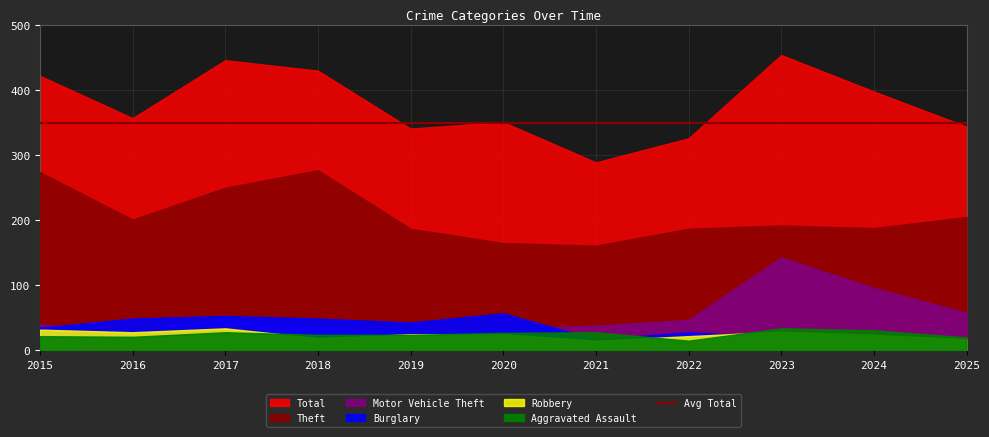

True or false: Robbery and Aggravated Assault cross at least once.

True